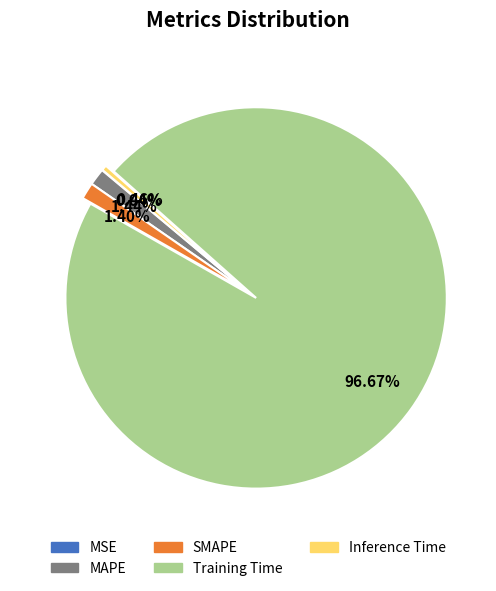

Is there a majority slice in this chart?

Yes